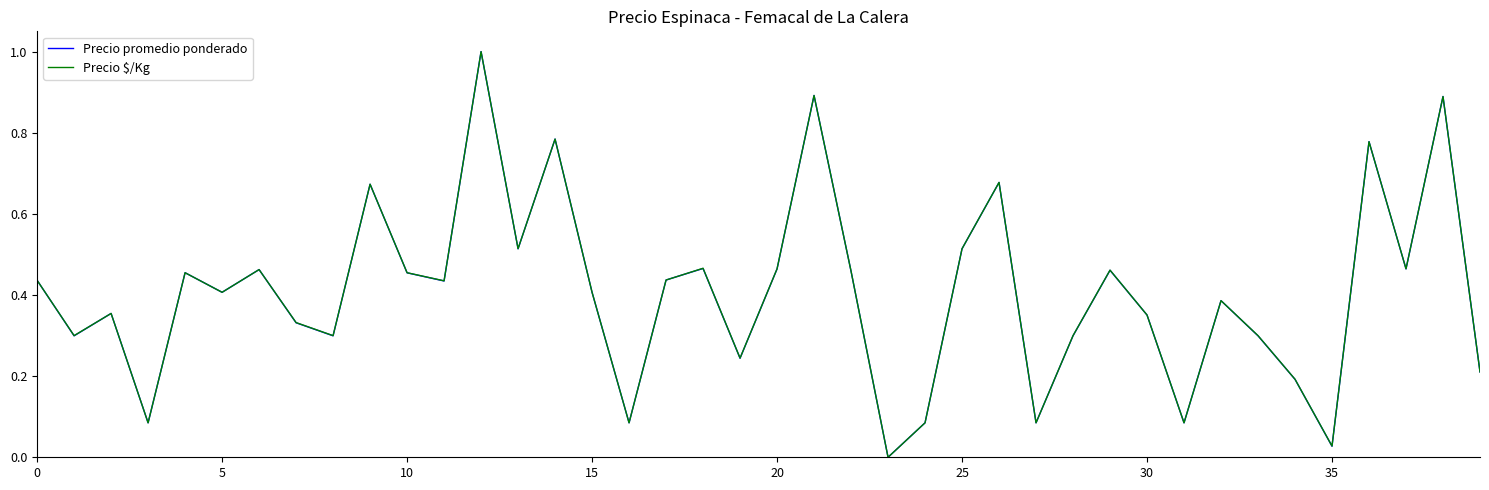

What is the greatest value displayed?

1.0